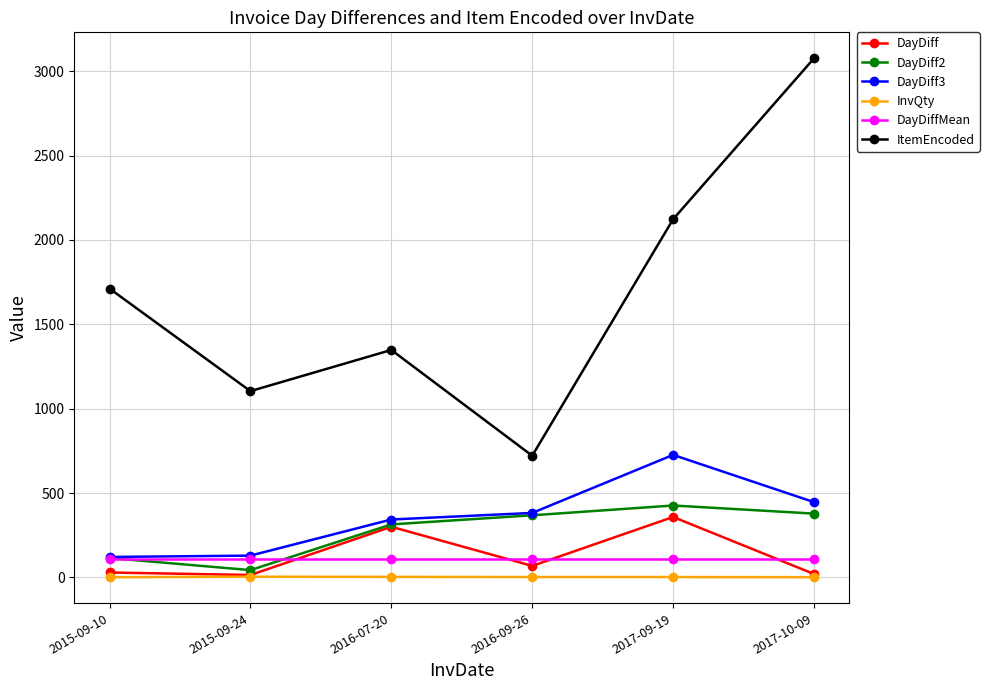

Read the DayDiffMean value at 2017-10-09.

110.1